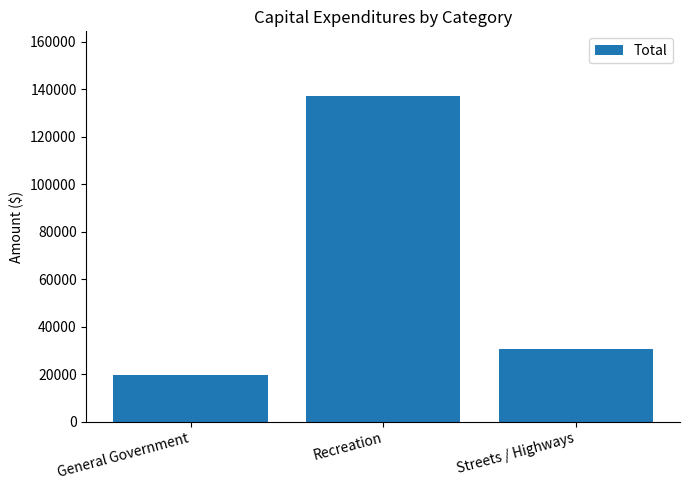

What is the ratio of the value at General Government to the value at Streets / Highways?

0.6